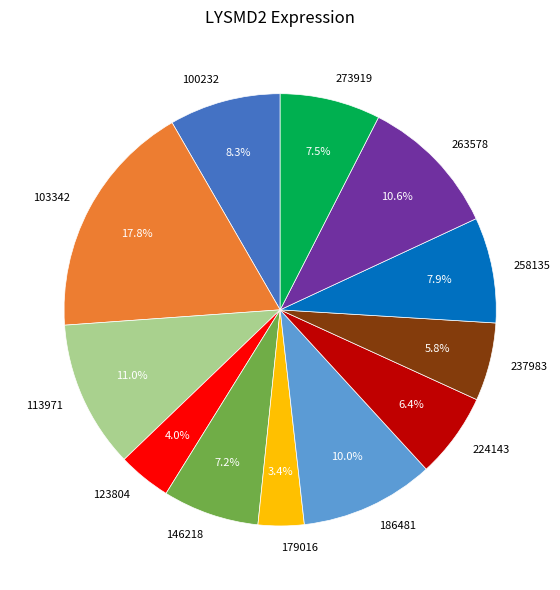

What is the largest slice in the pie chart?

103342